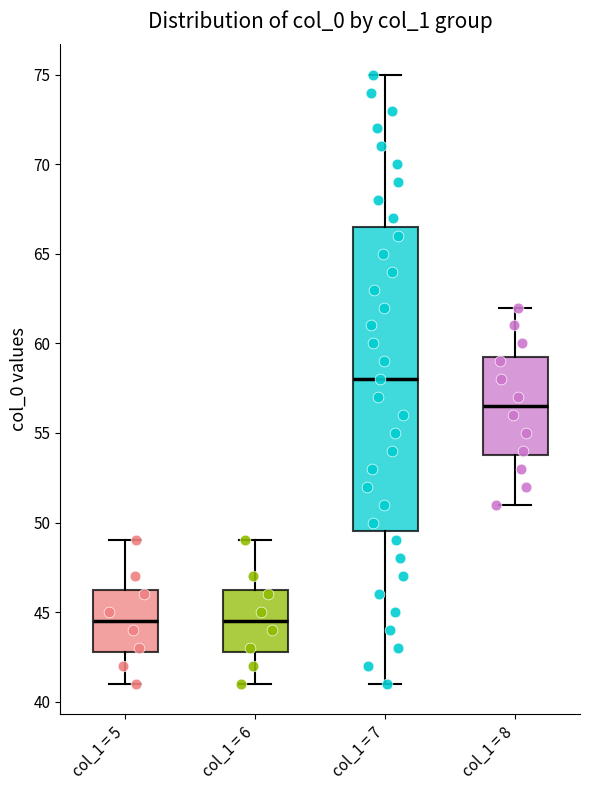

Where does the lower whisker of the box for col_1 = 5 end on the y-axis? The values are not printed on the chart, so give them approximately, as read against the axis.

41.0